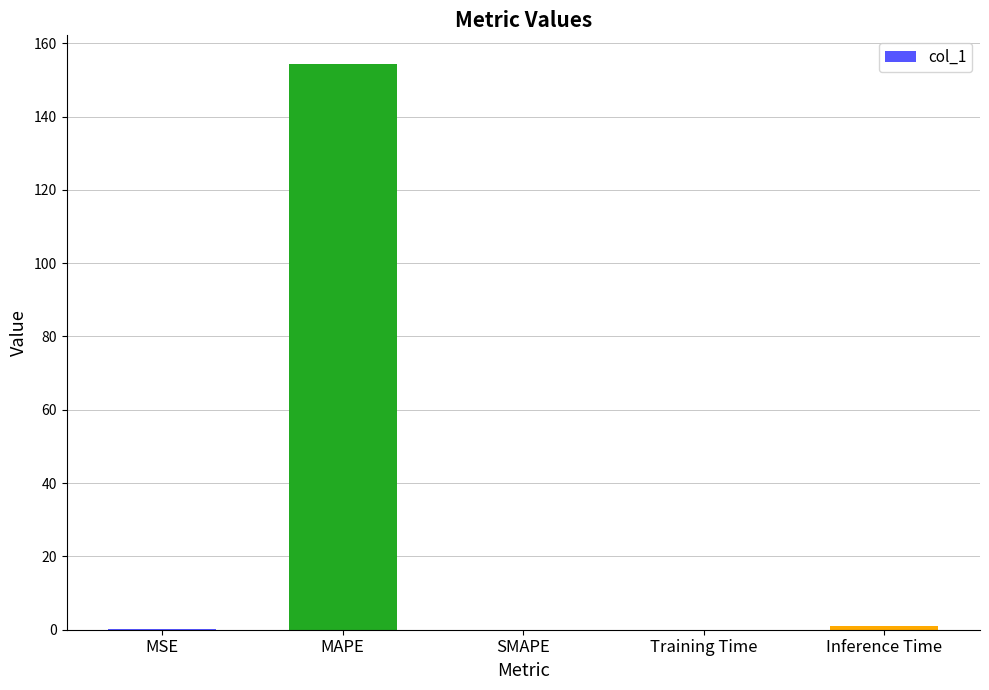

What is the maximum value shown in the chart?

154.4